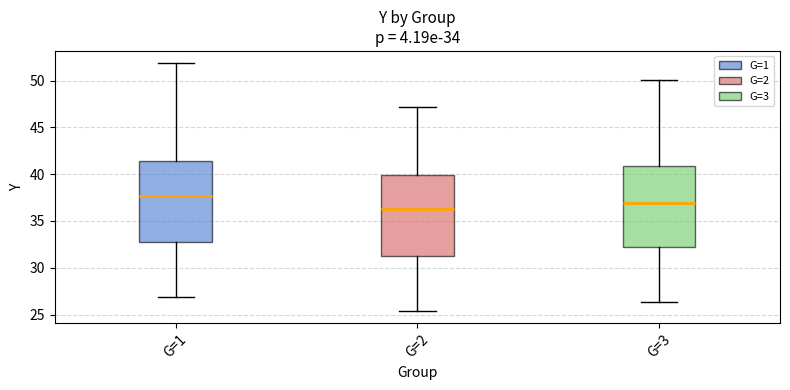

Where does the upper whisker of the box for G=2 end on the y-axis? The values are not printed on the chart, so give them approximately, as read against the axis.

47.0